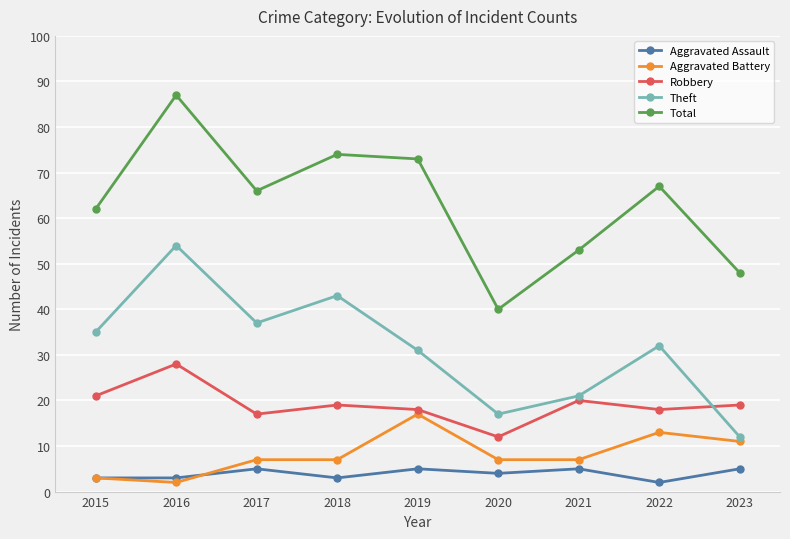

The Robbery series shows 21 at 2015. True or false?

True